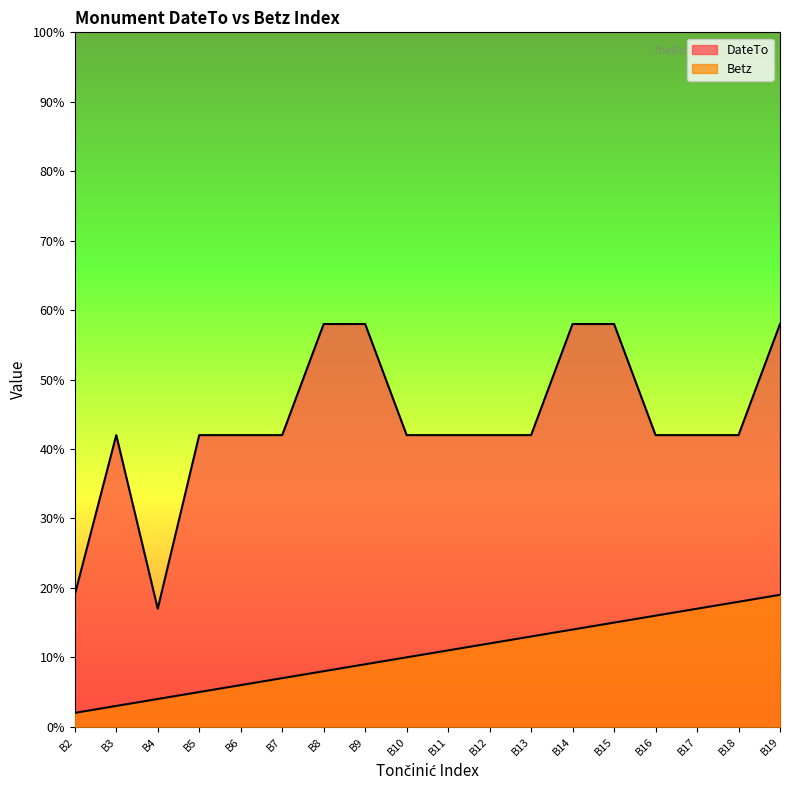

True or false: Betz and DateTo cross at least once.

False